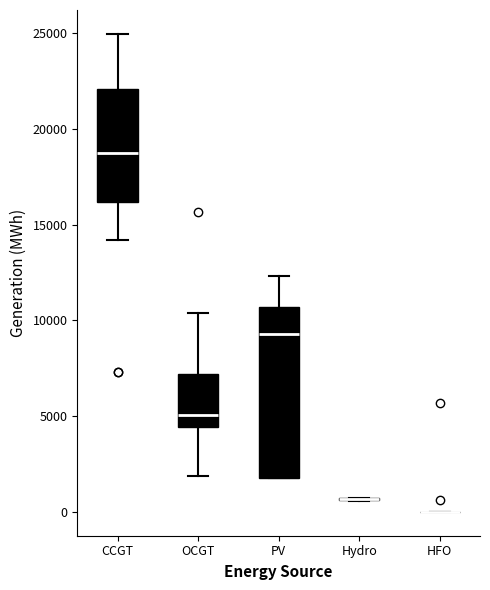

Reading left to right, transcribe this box plot: for each box, give where its median line is, the range the box spans, and where its two whiskers end, as read against the y-axis. The values are not printed on the chart, so give them approximately, as read against the axis.

CCGT: median 19000, box 16000 to 22000, whiskers 14000 to 25000
OCGT: median 5000, box 4500 to 7000, whiskers 2000 to 10500
PV: median 9500, box 2000 to 10500, whiskers 1500 to 12500
Hydro: box collapsed to a line at 500, whiskers 500 to 500
HFO: box collapsed to a line at 0, whiskers 0 to 0